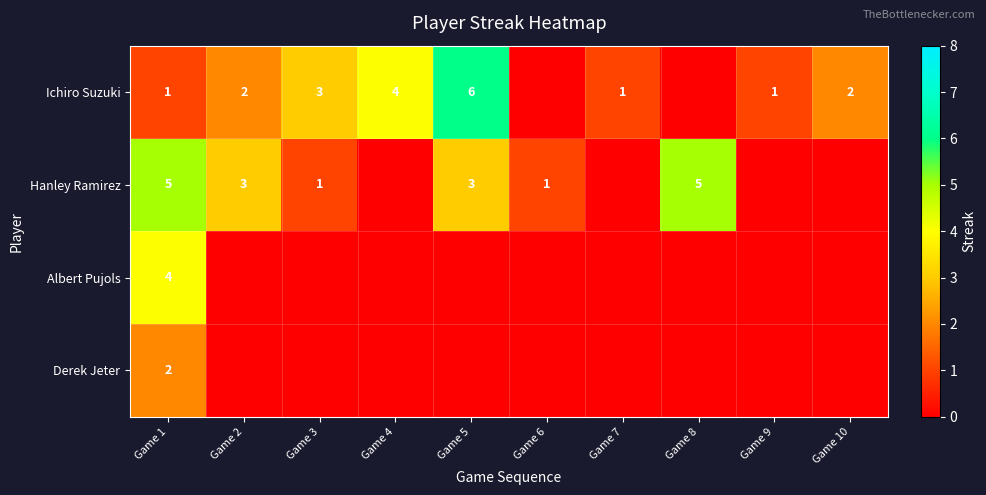

The value of Albert Pujols at Game 1 is 4. True or false?

True